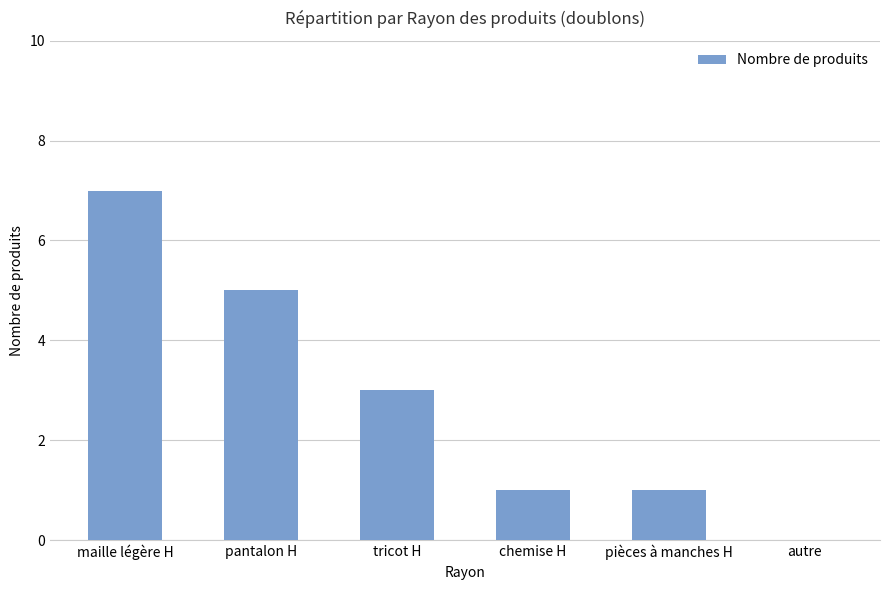

The value at autre is -5. True or false?

False